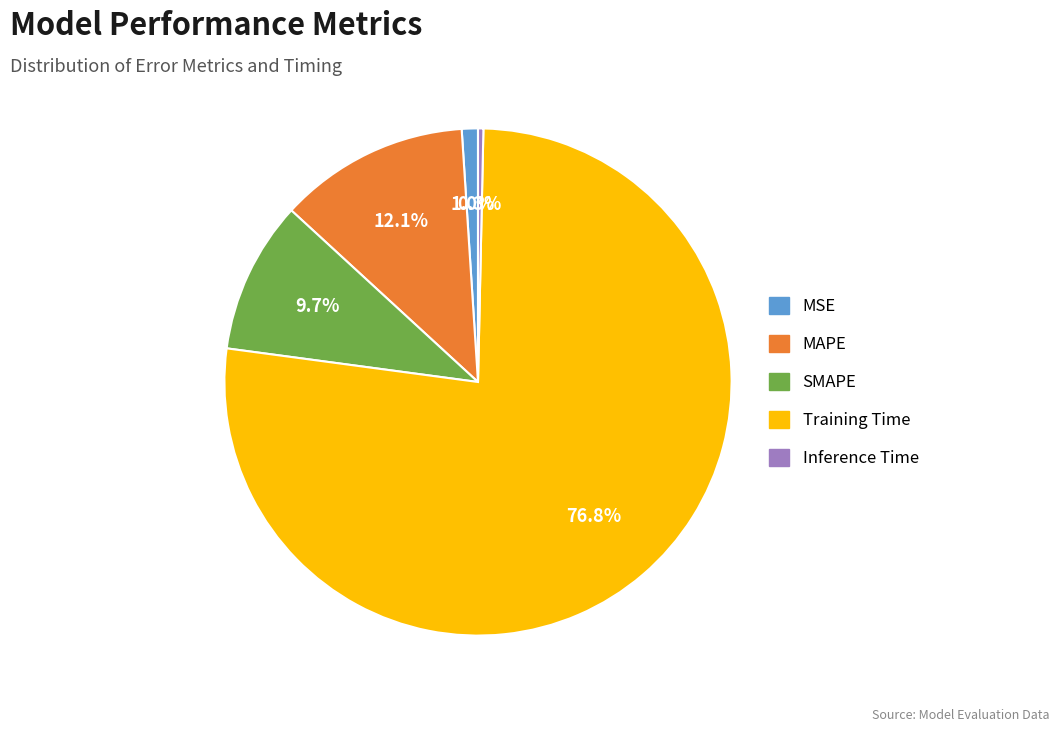

Rank the categories by value from lowest to highest.

Inference Time, MSE, SMAPE, MAPE, Training Time